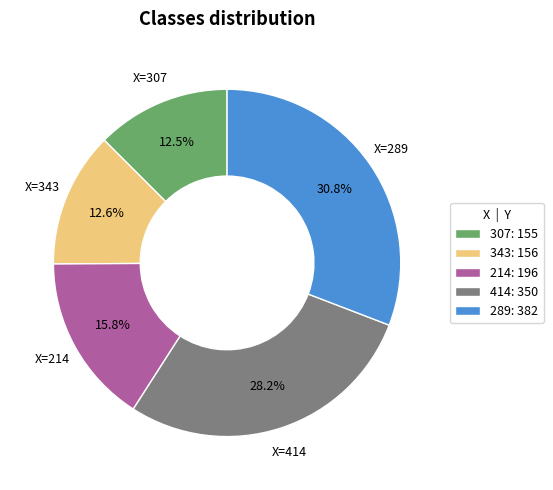

Is there a majority slice in this chart?

No